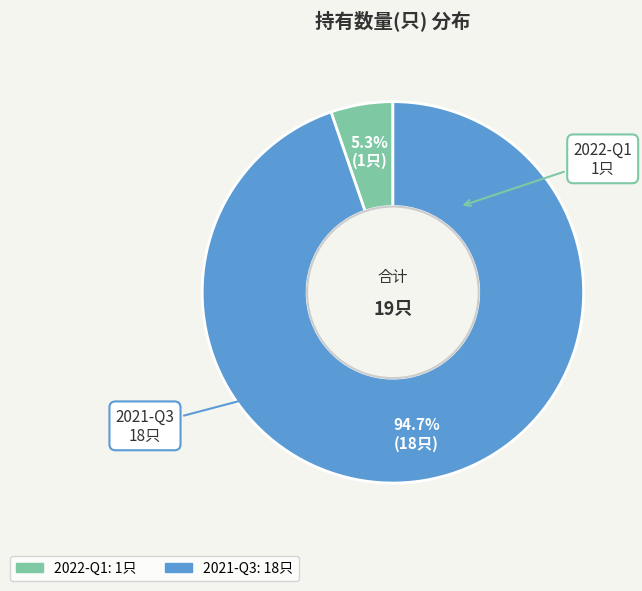

How much of the chart is everything except 2021-Q3?

5.3%